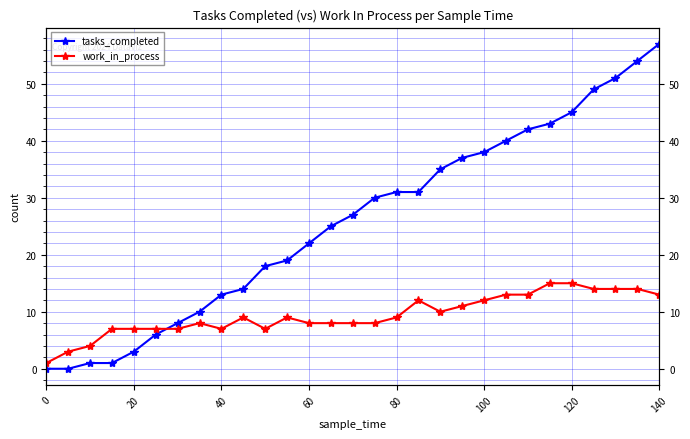

What is the difference between the maximum and minimum values in the work_in_process series?

14